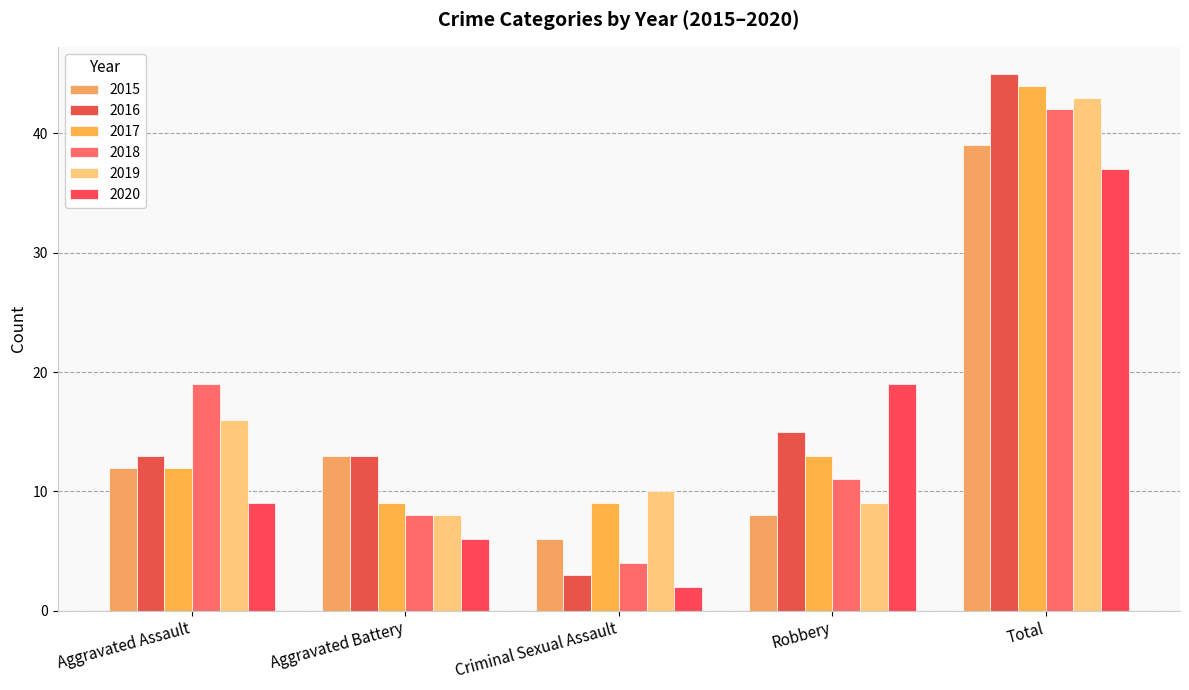

Reading left to right, list all the values displayed in this chart.

2015: Aggravated Assault=12	Aggravated Battery=13	Criminal Sexual Assault=6	Robbery=8	Total=39
2016: Aggravated Assault=13	Aggravated Battery=13	Criminal Sexual Assault=3	Robbery=15	Total=45
2017: Aggravated Assault=12	Aggravated Battery=9	Criminal Sexual Assault=9	Robbery=13	Total=44
2018: Aggravated Assault=19	Aggravated Battery=8	Criminal Sexual Assault=4	Robbery=11	Total=42
2019: Aggravated Assault=16	Aggravated Battery=8	Criminal Sexual Assault=10	Robbery=9	Total=43
2020: Aggravated Assault=9	Aggravated Battery=6	Criminal Sexual Assault=2	Robbery=19	Total=37